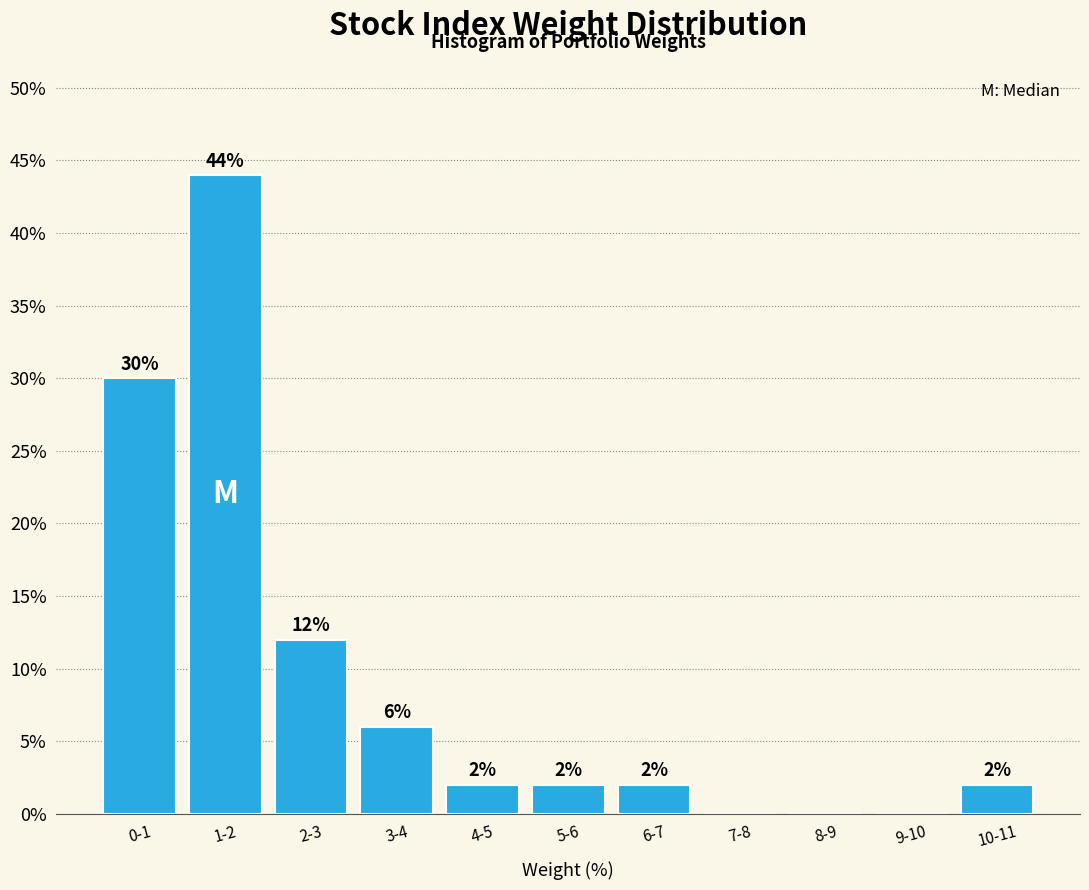

Reading left to right, transcribe all the data shown in this chart.

0-1=30	1-2=44	2-3=12	3-4=6	4-5=2	5-6=2	6-7=2	7-8=0	8-9=0	9-10=0	10-11=2